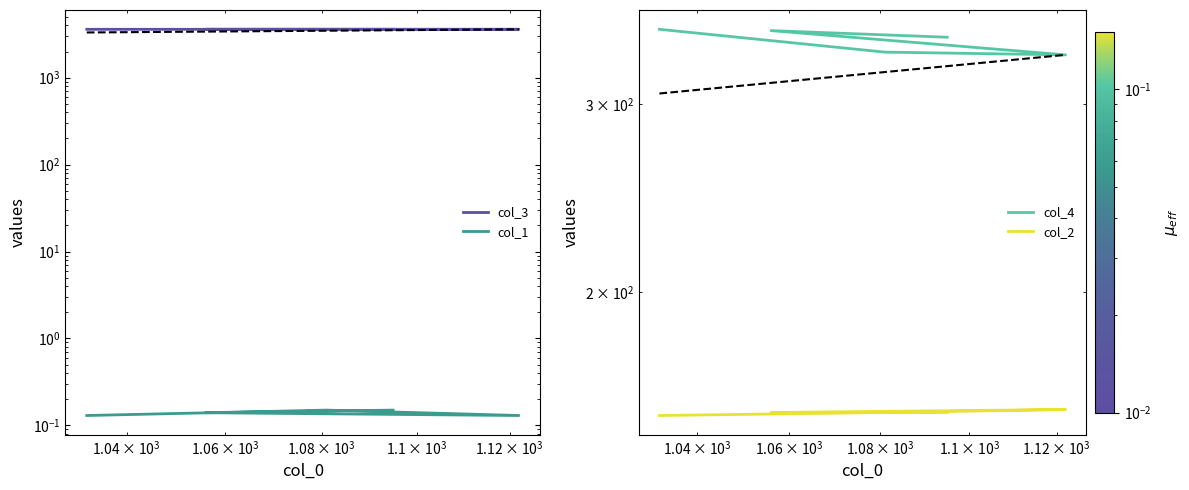

What is the value of the col_2 point at the 3rd from the left?

155.0